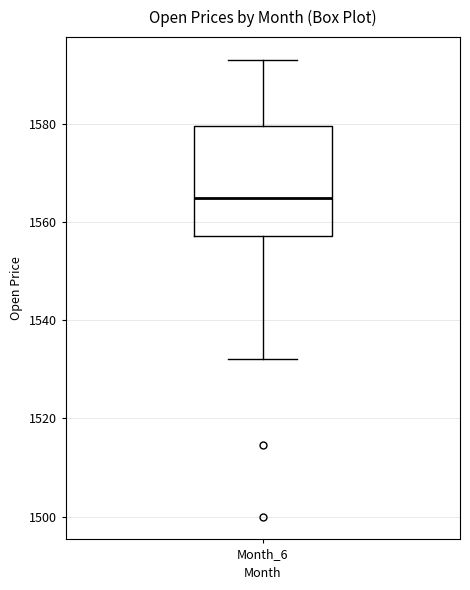

Where is the upper edge of the box for Month_6 on the y-axis? The values are not printed on the chart, so give them approximately, as read against the axis.

1580